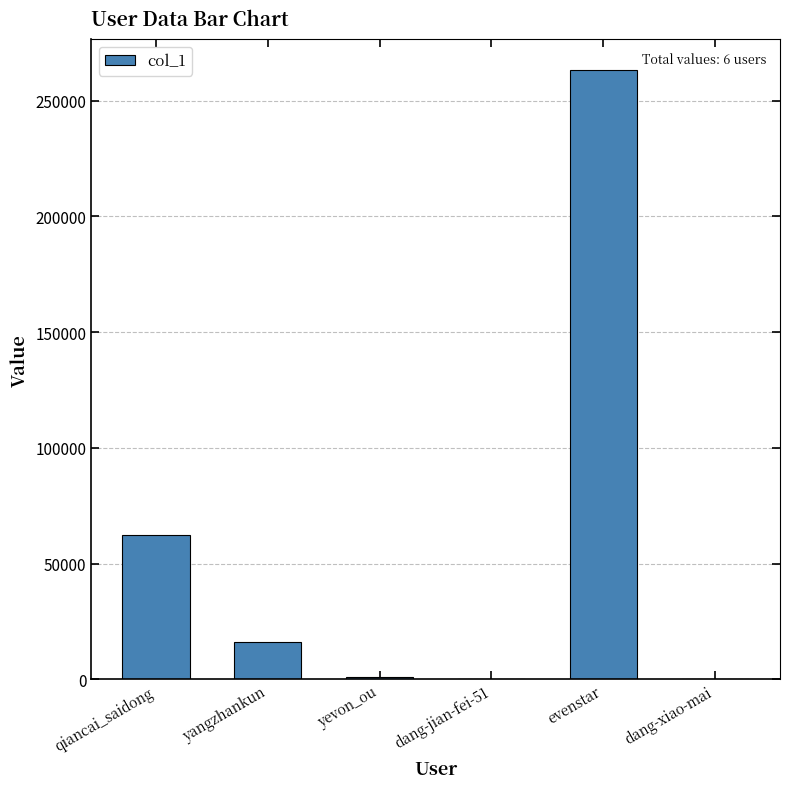

Between evenstar and dang-xiao-mai, which is larger?

evenstar